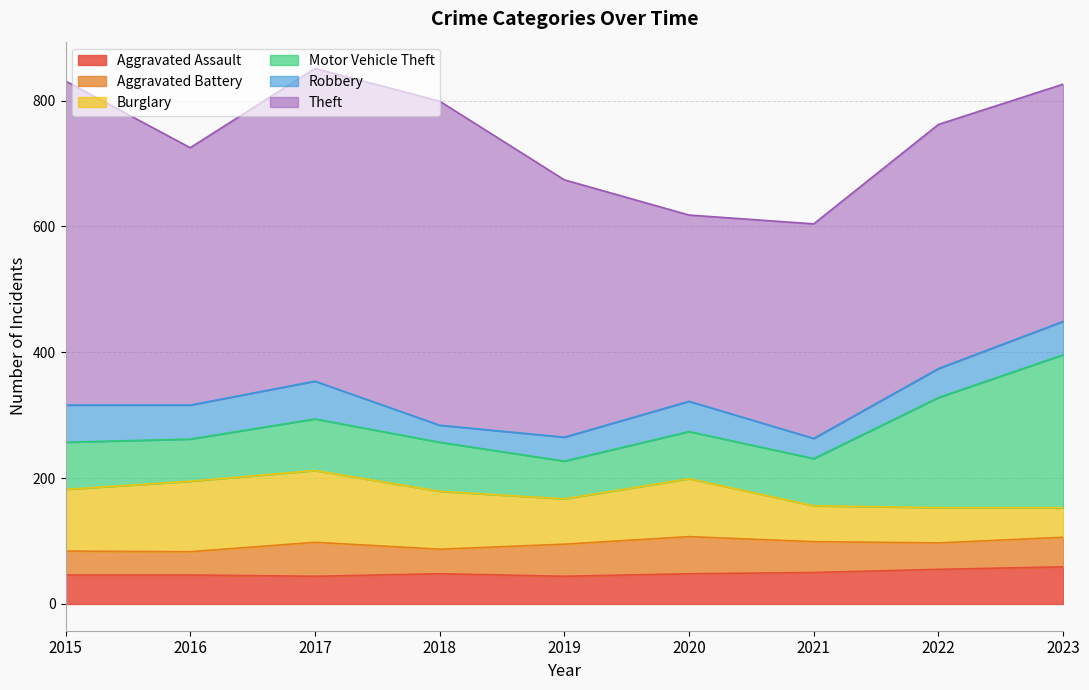

Rank the series at 2018 from highest to lowest value.

Theft, Burglary, Motor Vehicle Theft, Aggravated Assault, Aggravated Battery, Robbery